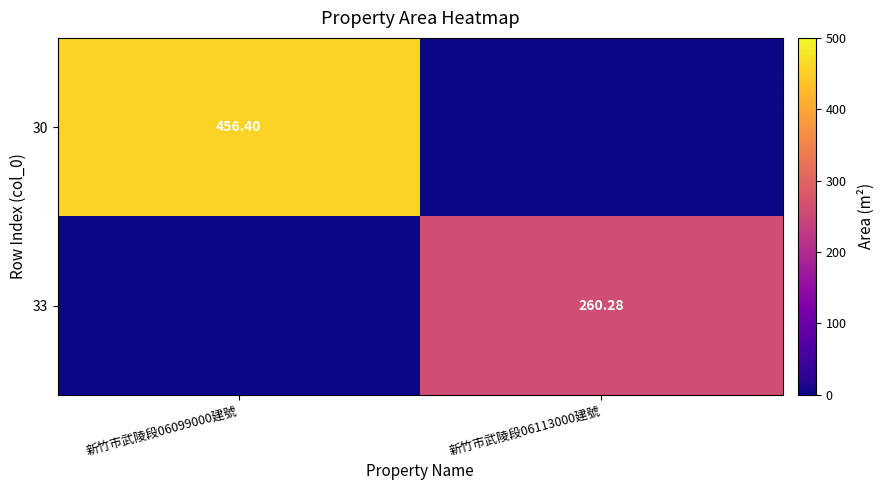

What is the spread (max minus min) of values at 新竹市武陵段06113000建號?

260.3